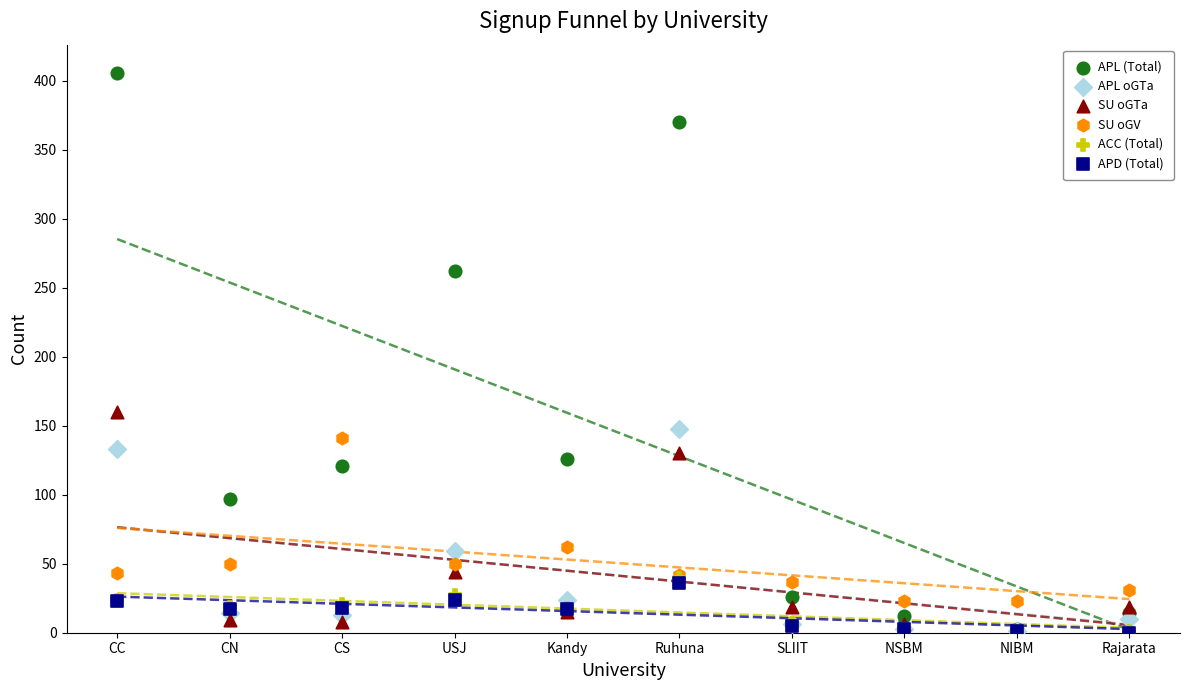

What are all the series names shown in the legend?

APL (Total), APL oGTa, SU oGTa, SU oGV, ACC (Total), APD (Total)